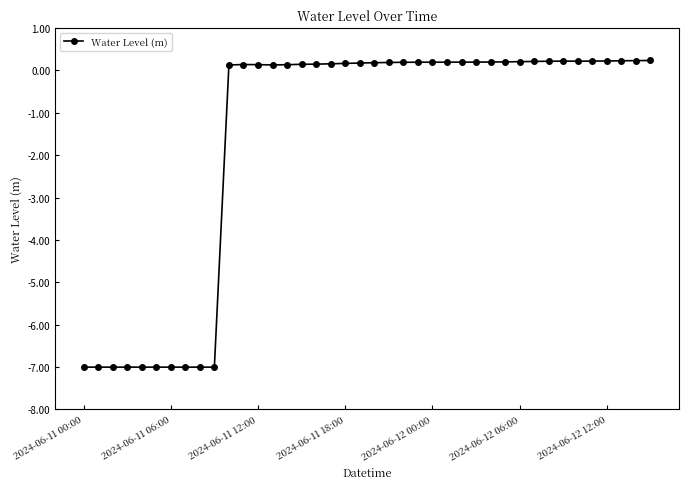

What is the sum of all values?

-64.4